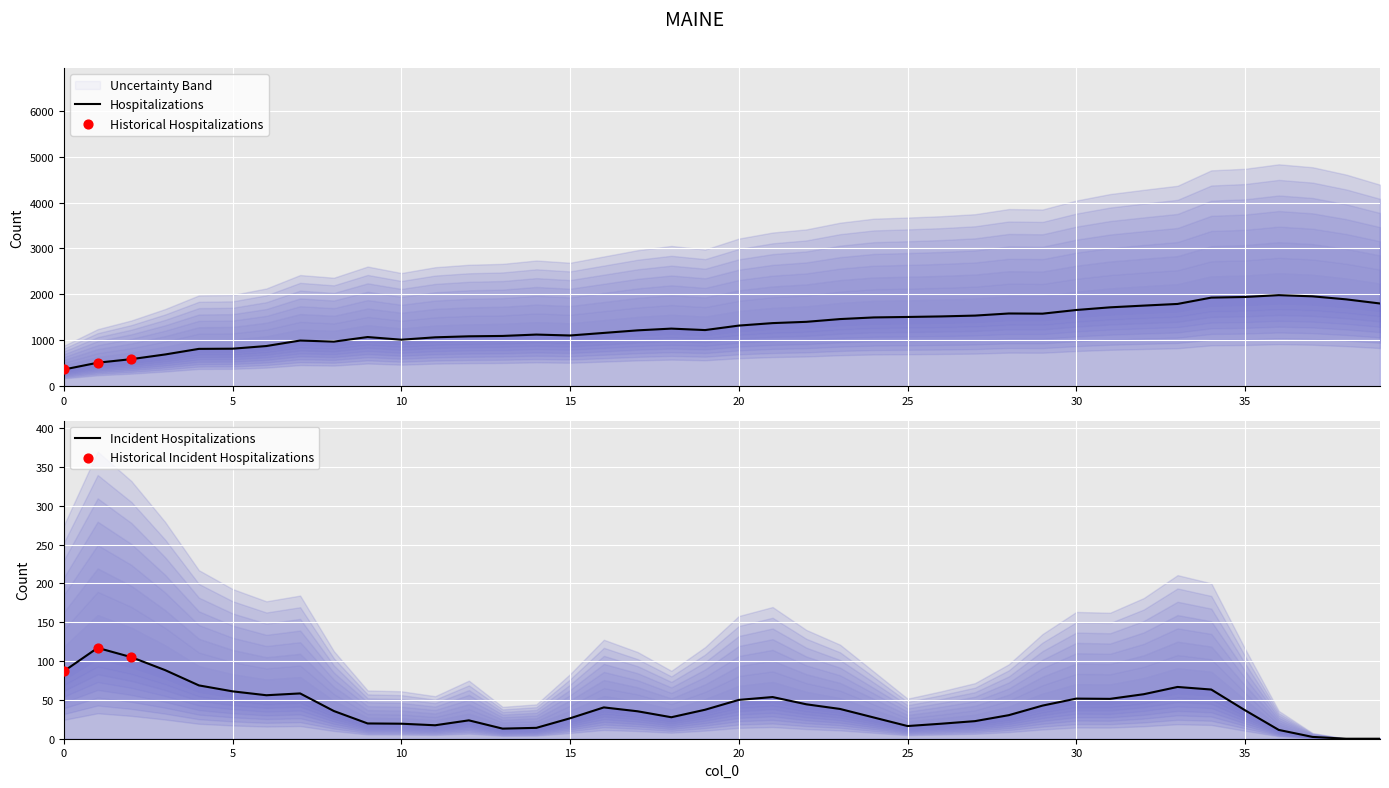

Approximately how many times larger is the value at 9 compared to 20?

0.8